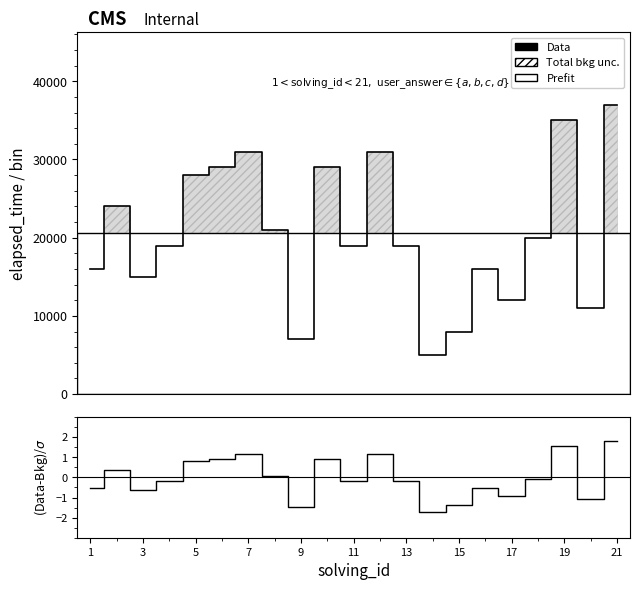

How many lines are shown in the chart?

2